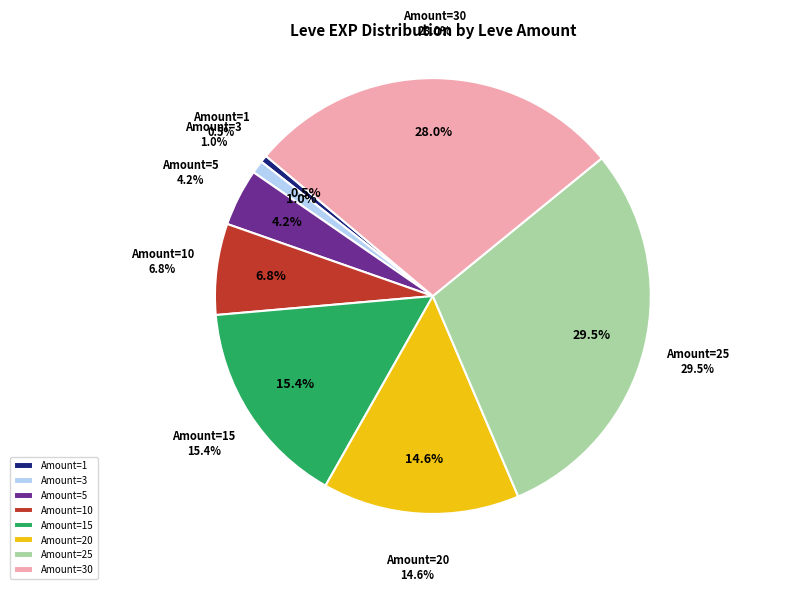

What portion of the pie excludes 1?

99.5%